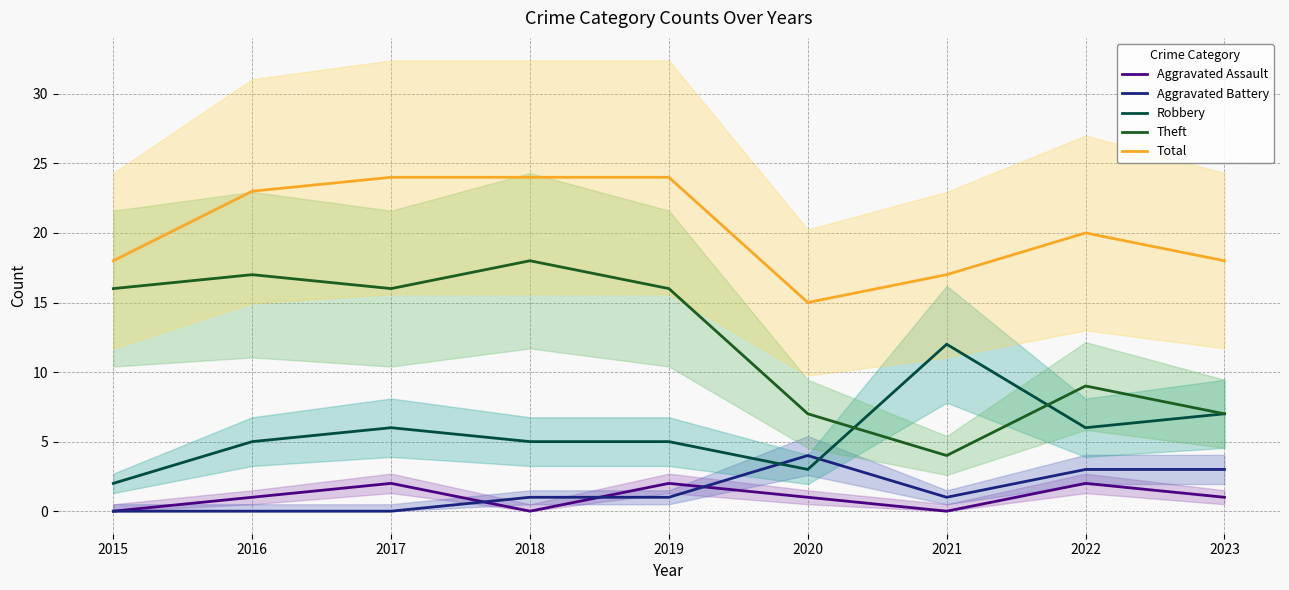

Reading right to left, transcribe all the data shown in this chart.

Aggravated Assault: 2023=1	2022=2	2021=0	2020=1	2019=2	2018=0	2017=2	2016=1	2015=0
Aggravated Battery: 2023=3	2022=3	2021=1	2020=4	2019=1	2018=1	2017=0	2016=0	2015=0
Robbery: 2023=7	2022=6	2021=12	2020=3	2019=5	2018=5	2017=6	2016=5	2015=2
Theft: 2023=7	2022=9	2021=4	2020=7	2019=16	2018=18	2017=16	2016=17	2015=16
Total: 2023=18	2022=20	2021=17	2020=15	2019=24	2018=24	2017=24	2016=23	2015=18